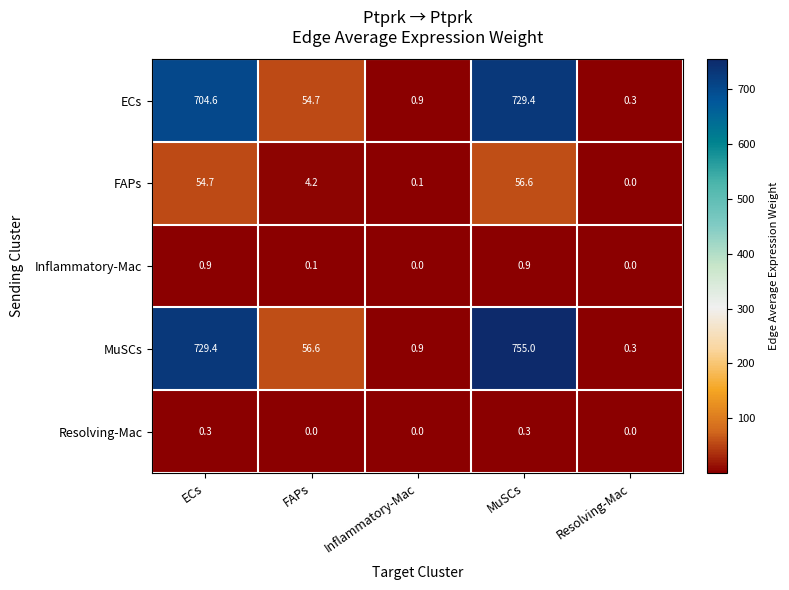

What is the sum of all FAPs values?

115.6